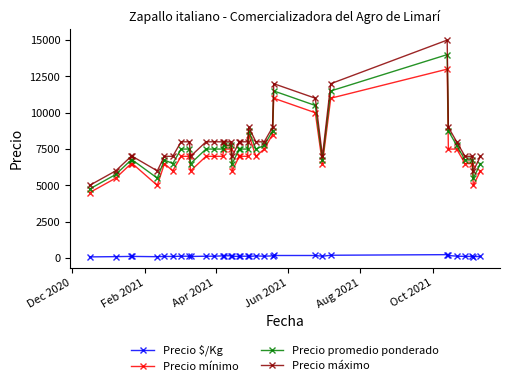

What is the lowest value of the Precio máximo series?

5000